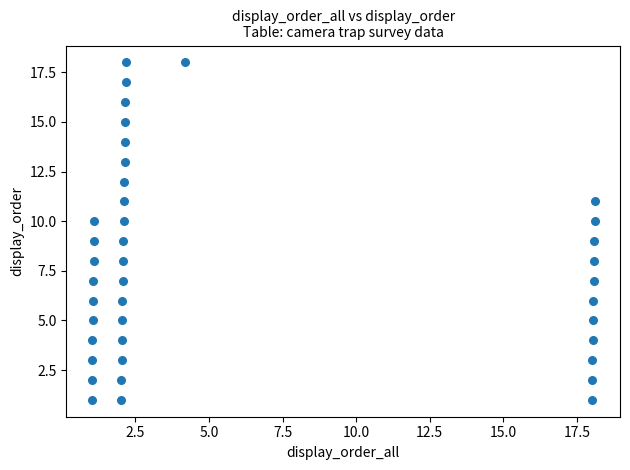

Count the number of points in this scatter plot.

40